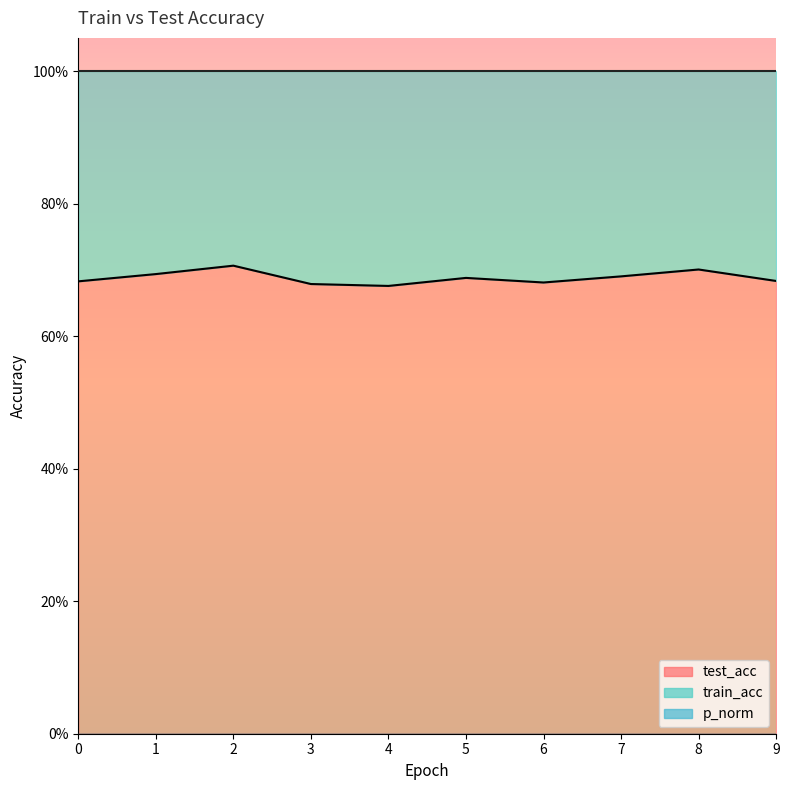

Is the value of p_norm at 3 greater than the value of test_acc at 7?

No